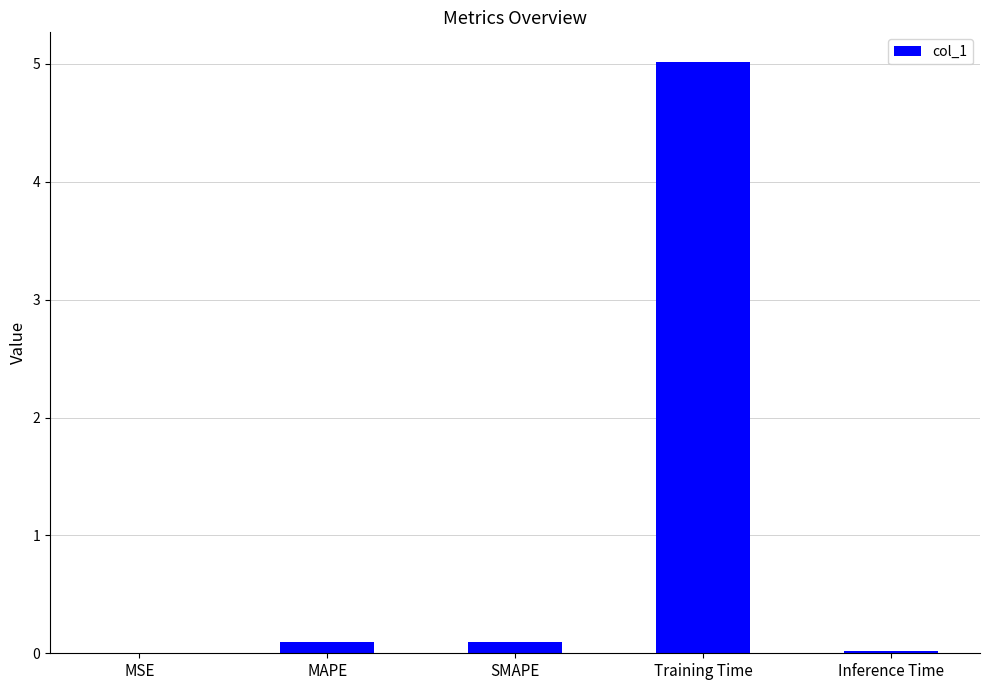

What is the greatest value displayed?

5.0